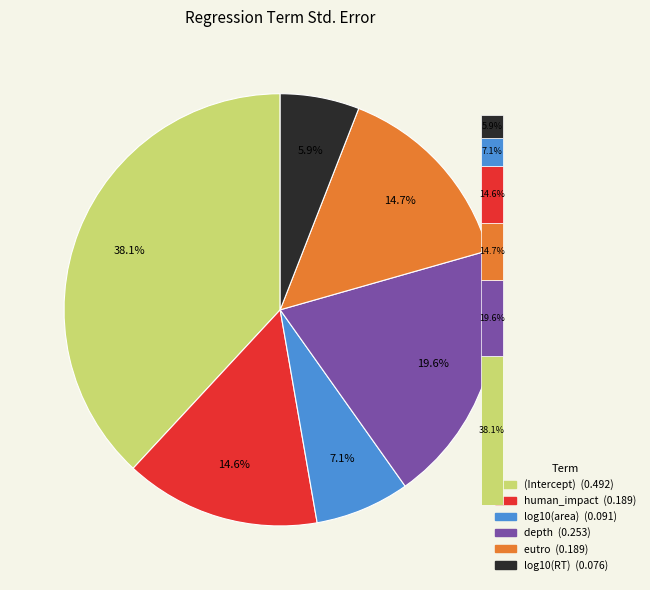

Combined, do log10(RT) and (Intercept) account for over 50%?

No